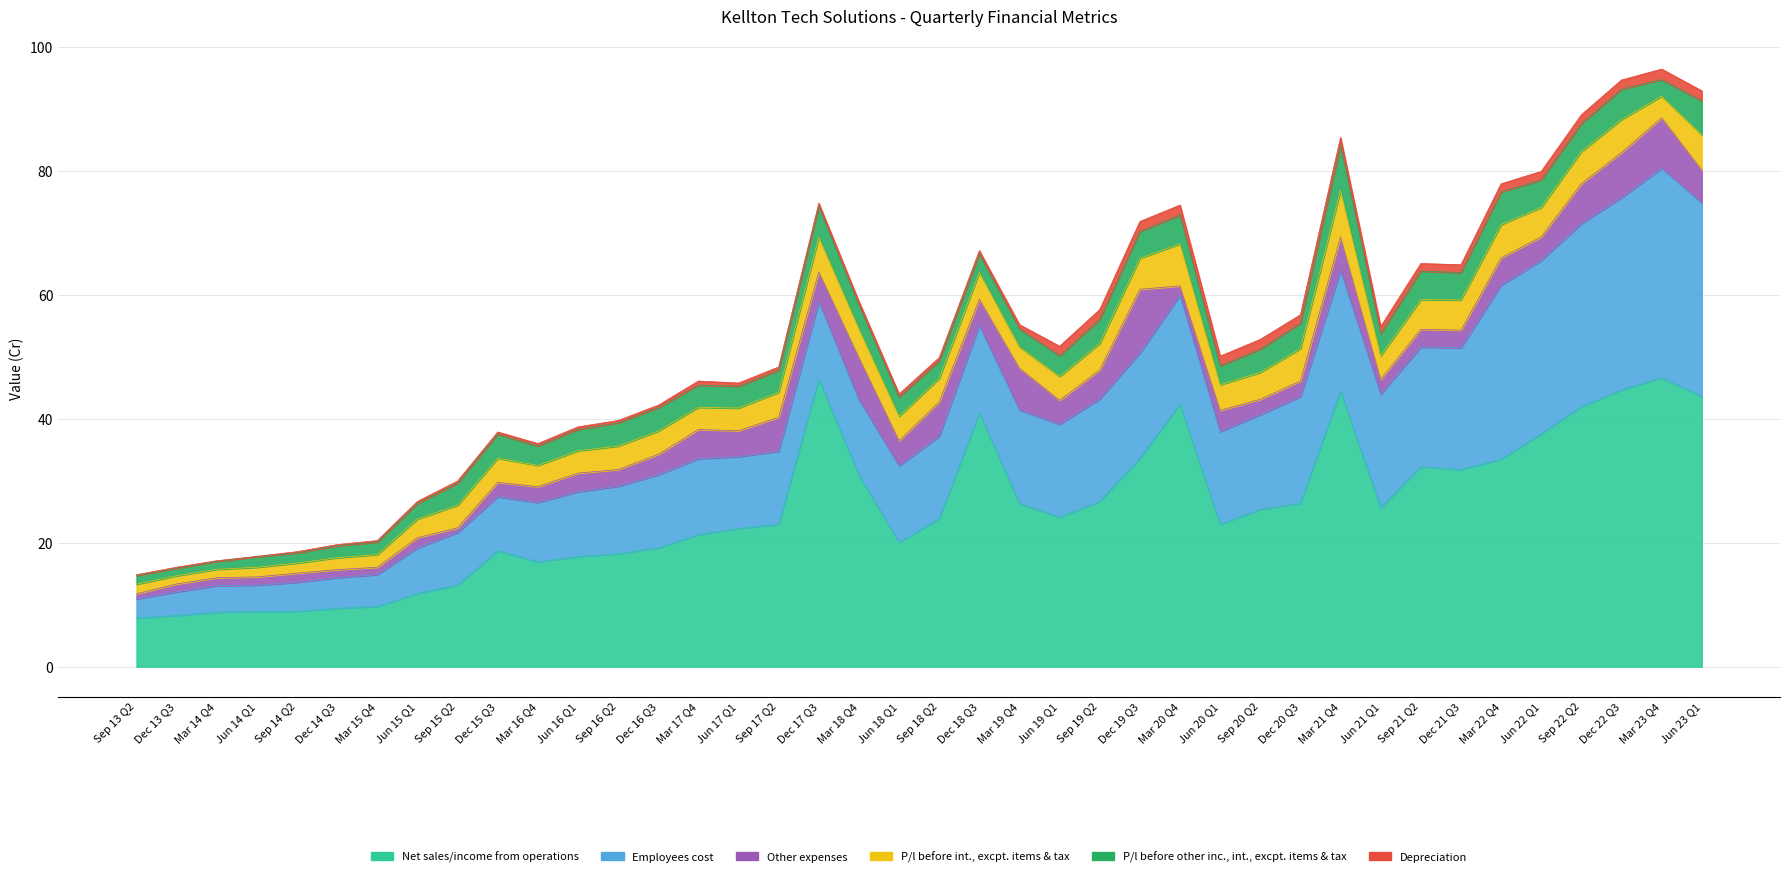

Which has a higher value, Mar 23 Q4 or Dec 20 Q3?

Mar 23 Q4